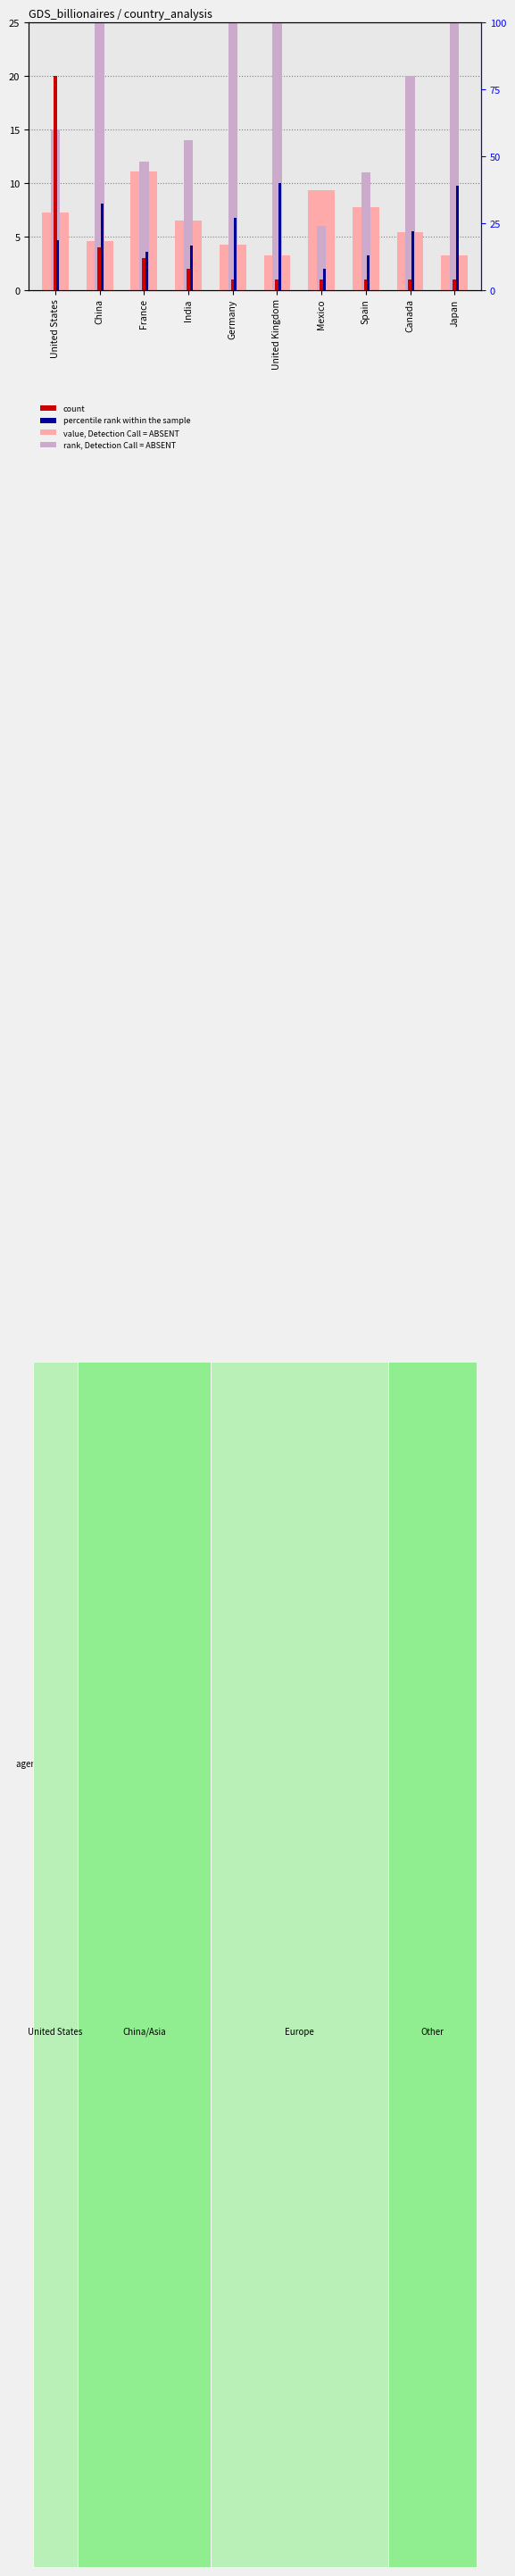

What is the label of the 3rd bar from the right?

Spain